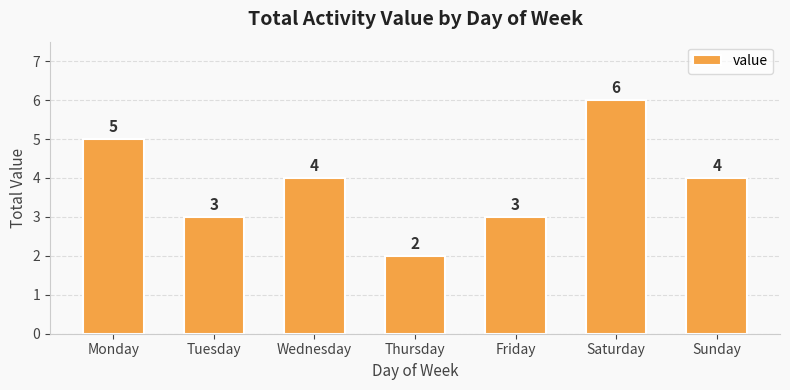

Which category has the lowest value across all series?

Thursday